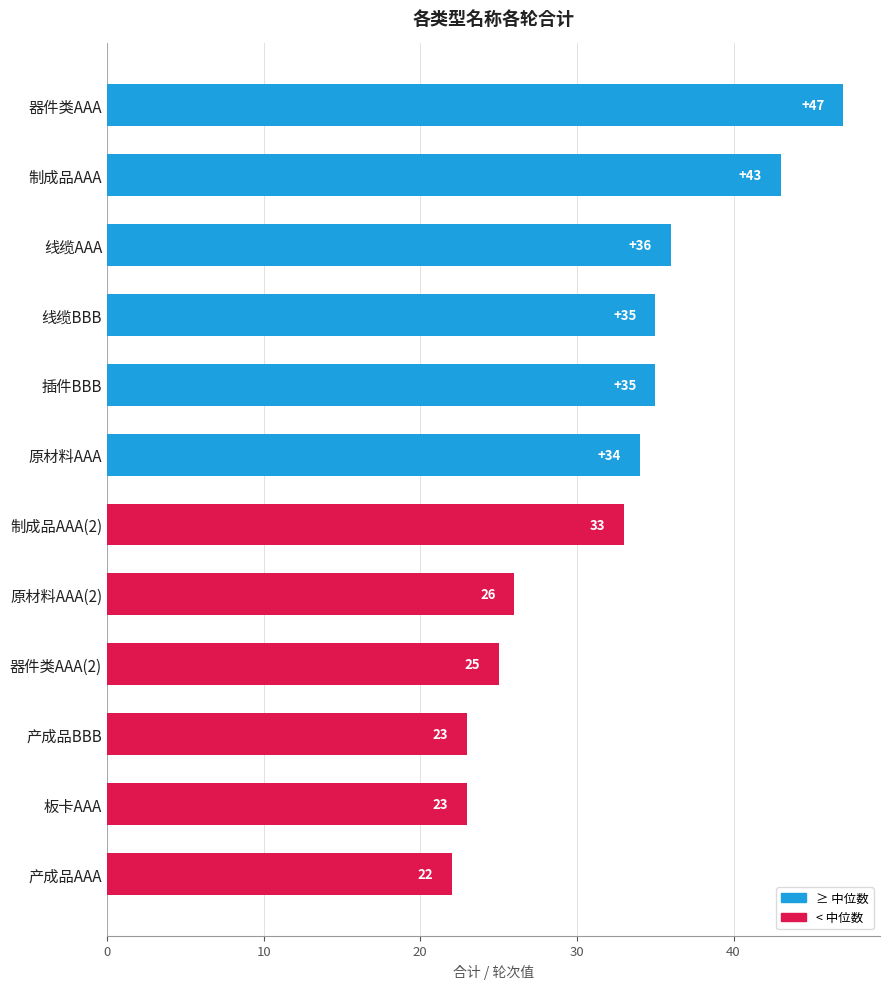

Is it true that the value at 产成品AAA is 40?

False